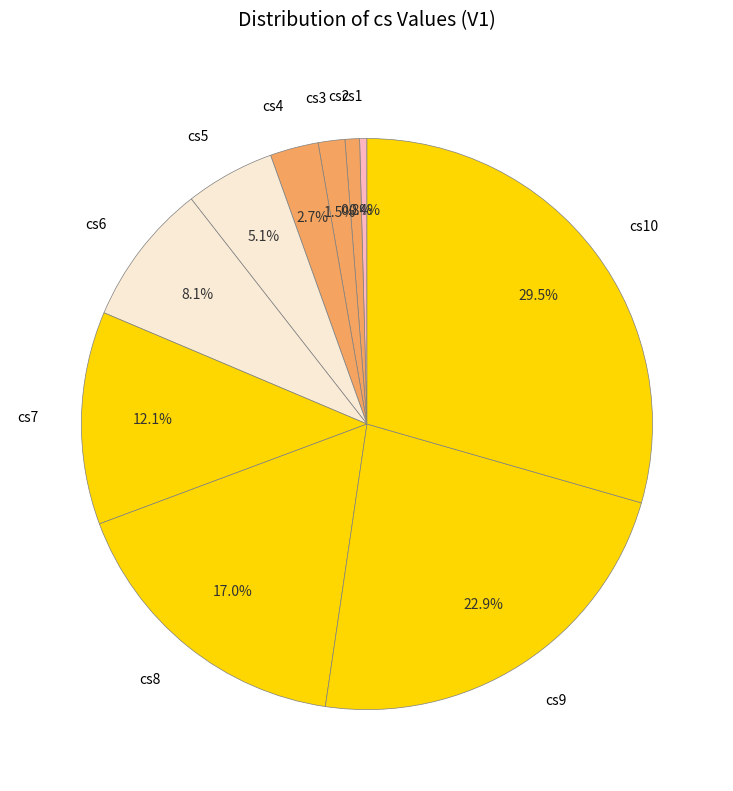

Count the number of slices in the pie.

10